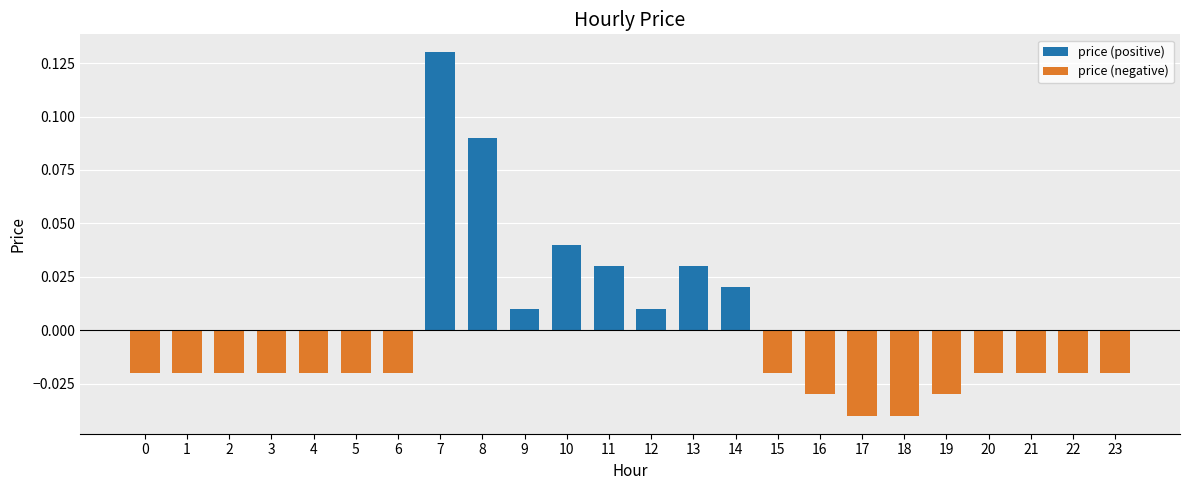

Which label corresponds to the largest value in the chart?

7